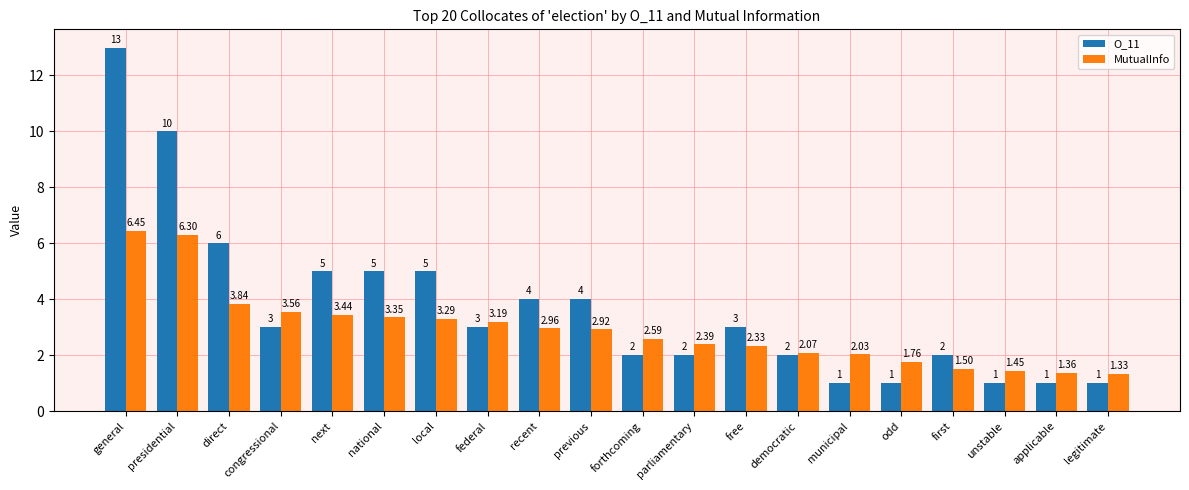

At which label does O_11 first exceed 3?

general